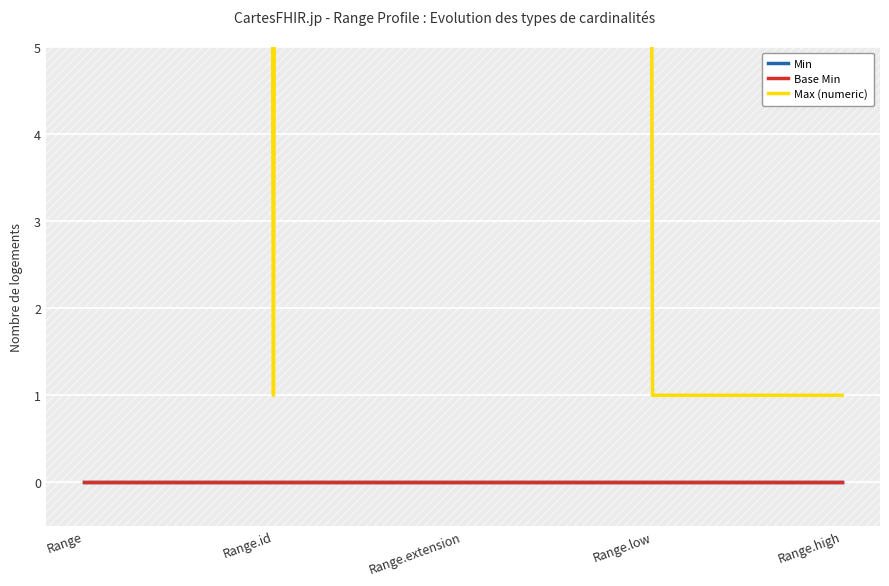

Is the value of Min at Range.high greater than the value of Base Min at Range.extension?

No